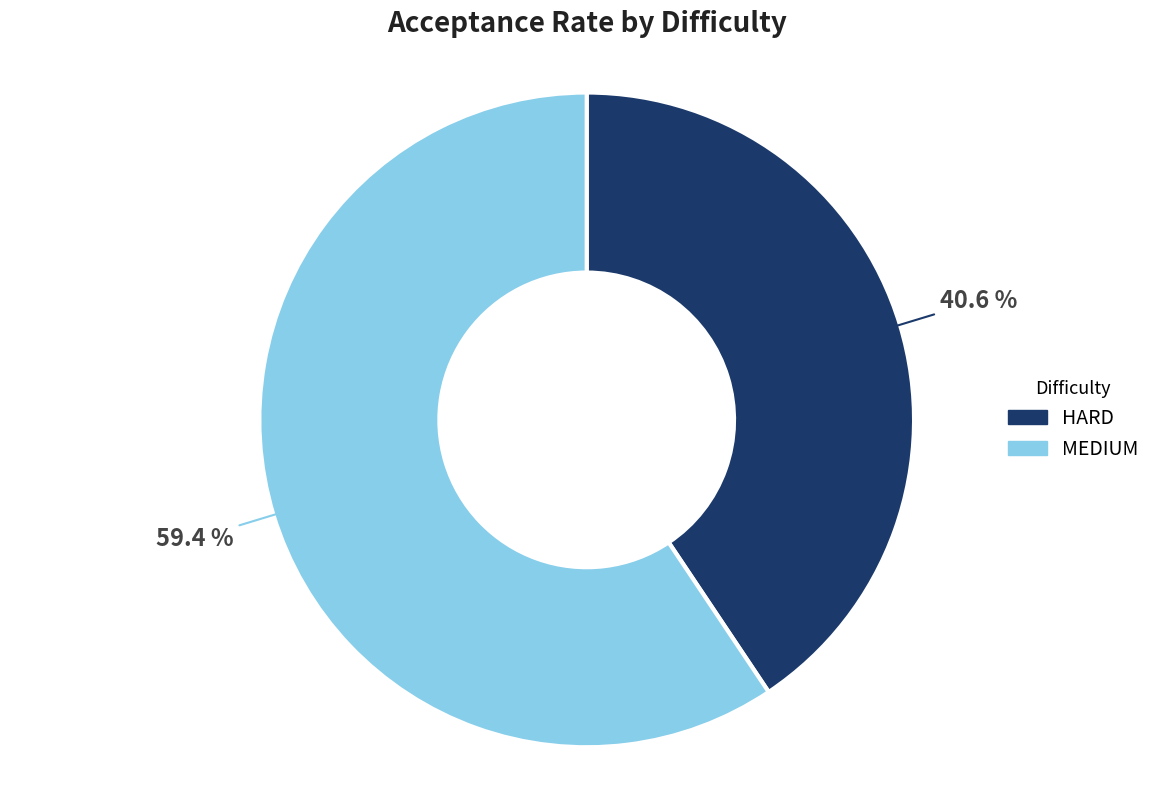

Between MEDIUM and HARD, which is larger?

MEDIUM